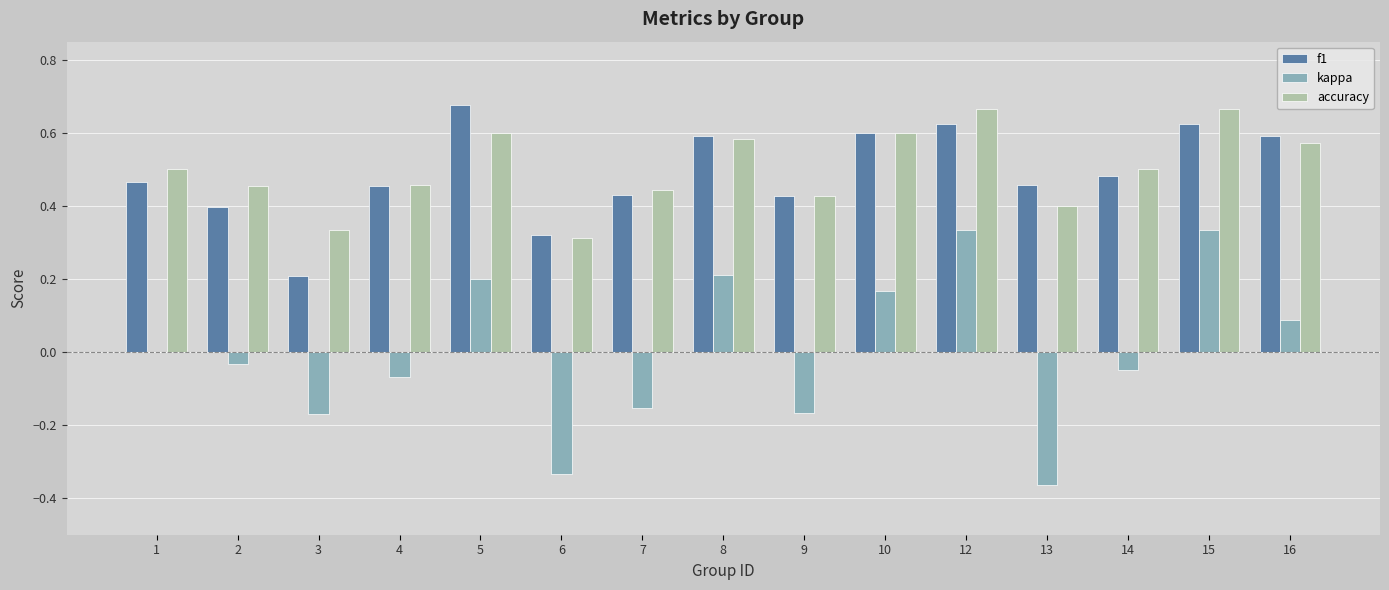

Which series has the largest range (max minus min)?

kappa